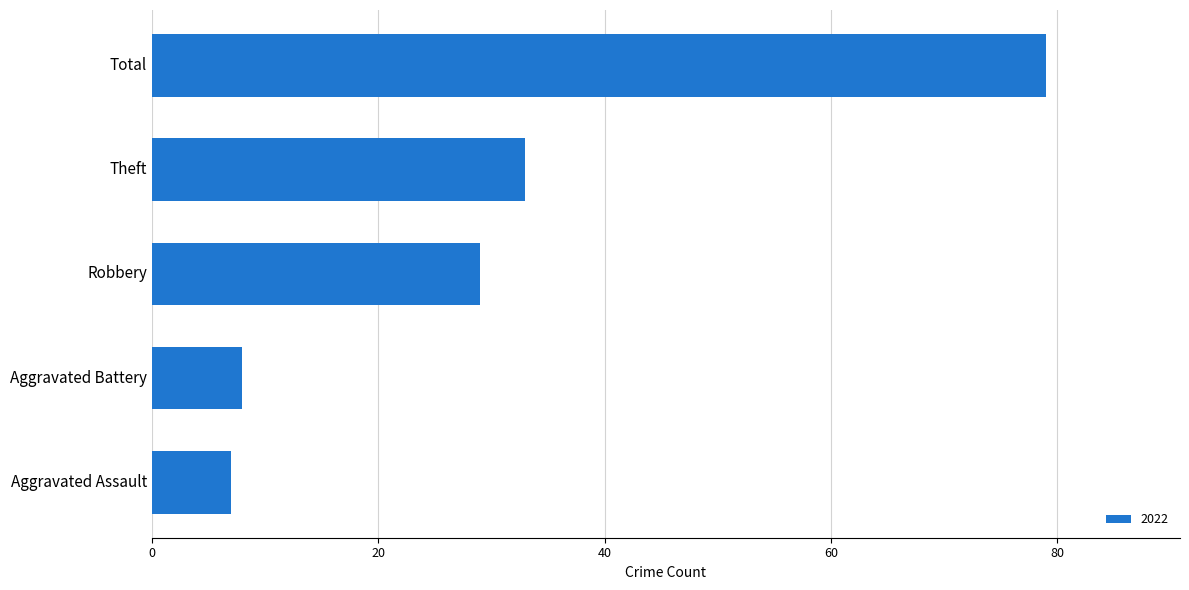

What is the ratio of the value at Total to the value at Theft?

2.4